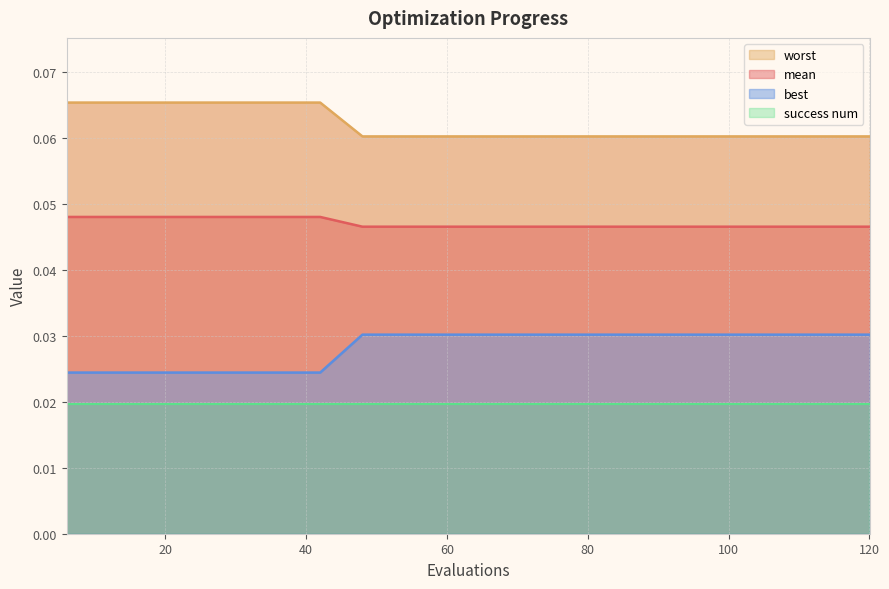

True or false: mean has more than 2 interior local peaks.

False